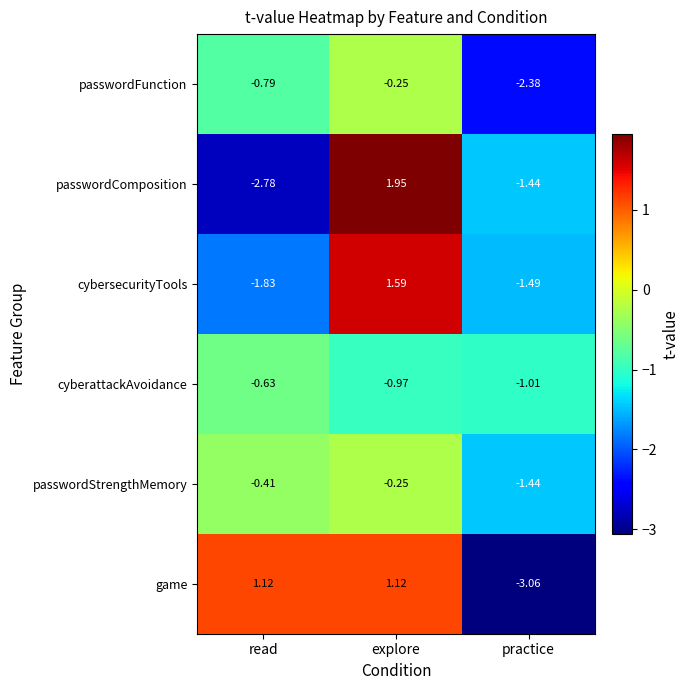

At which label does game first exceed 1?

read